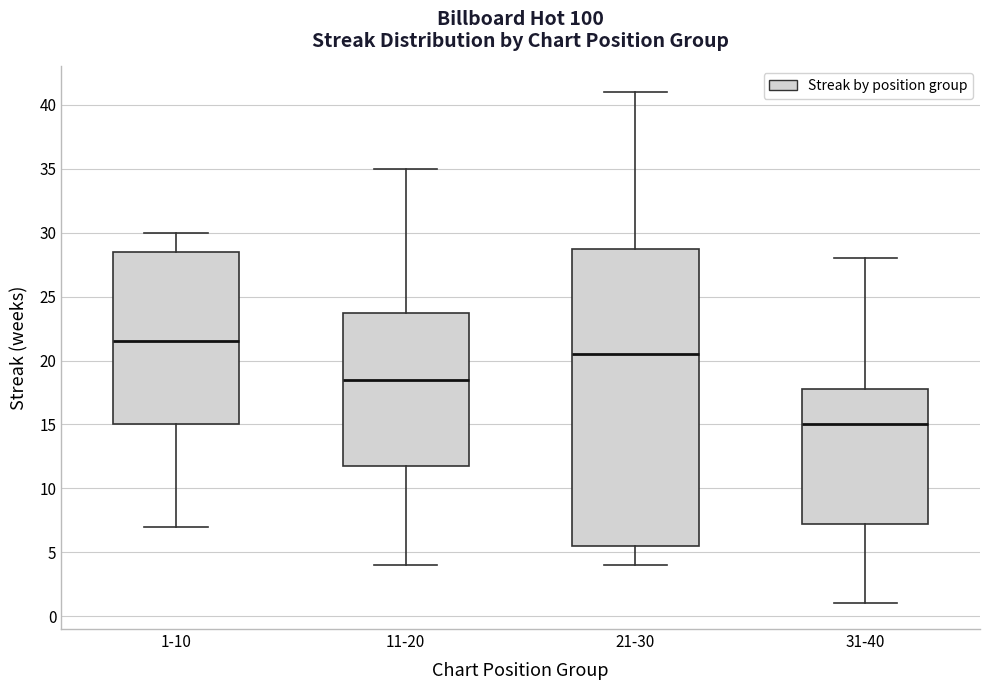

Where does the lower whisker of the box for 21-30 end on the y-axis? The values are not printed on the chart, so give them approximately, as read against the axis.

4.0